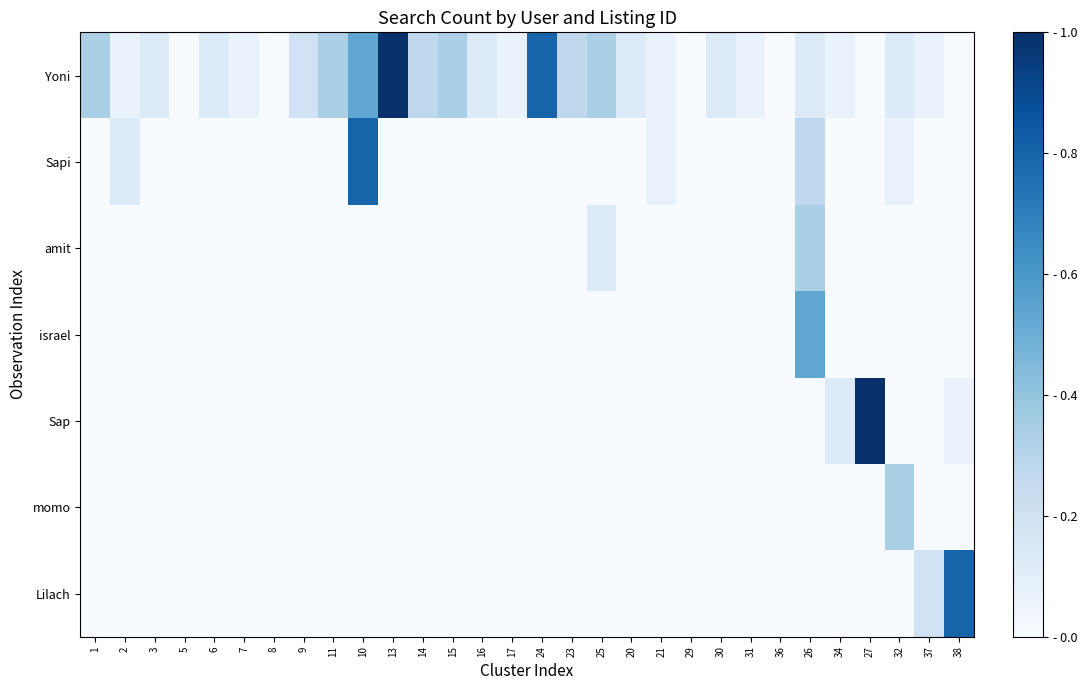

How many series are shown in this chart?

7